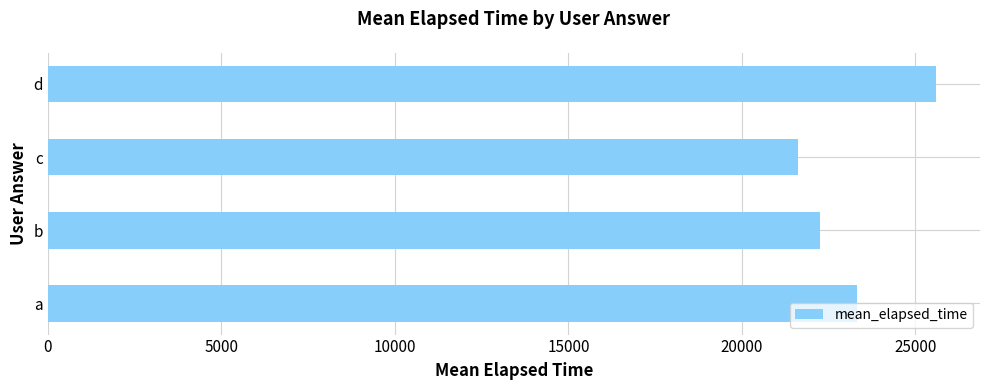

Is it true that the value at c is 21618.0?

True